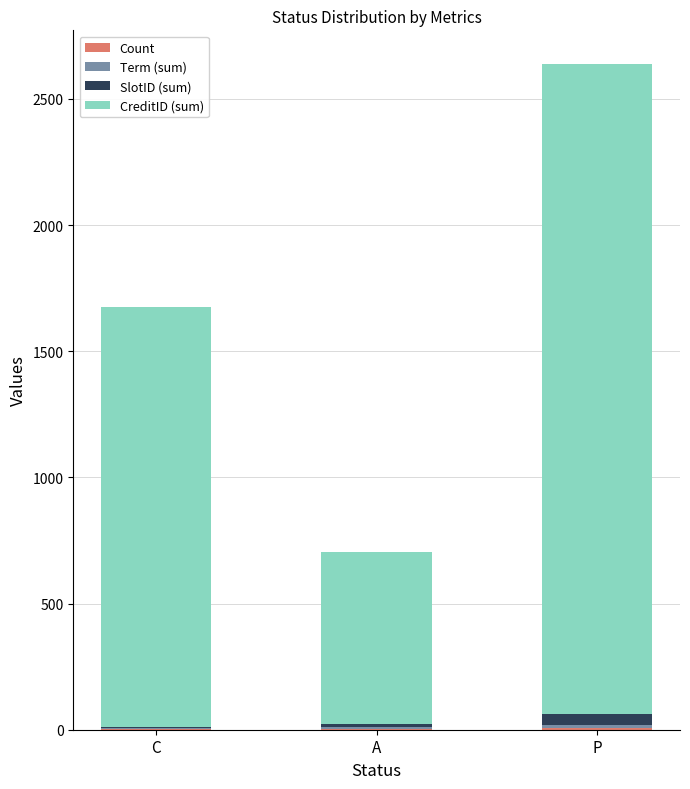

Are the bars horizontal?

No